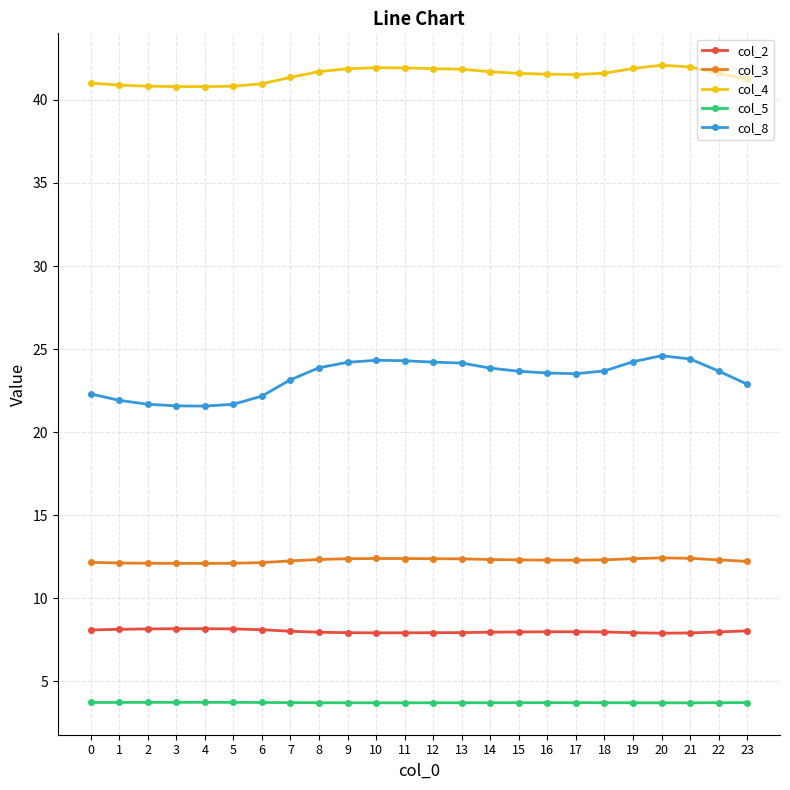

How many categories are shown in the chart?

24